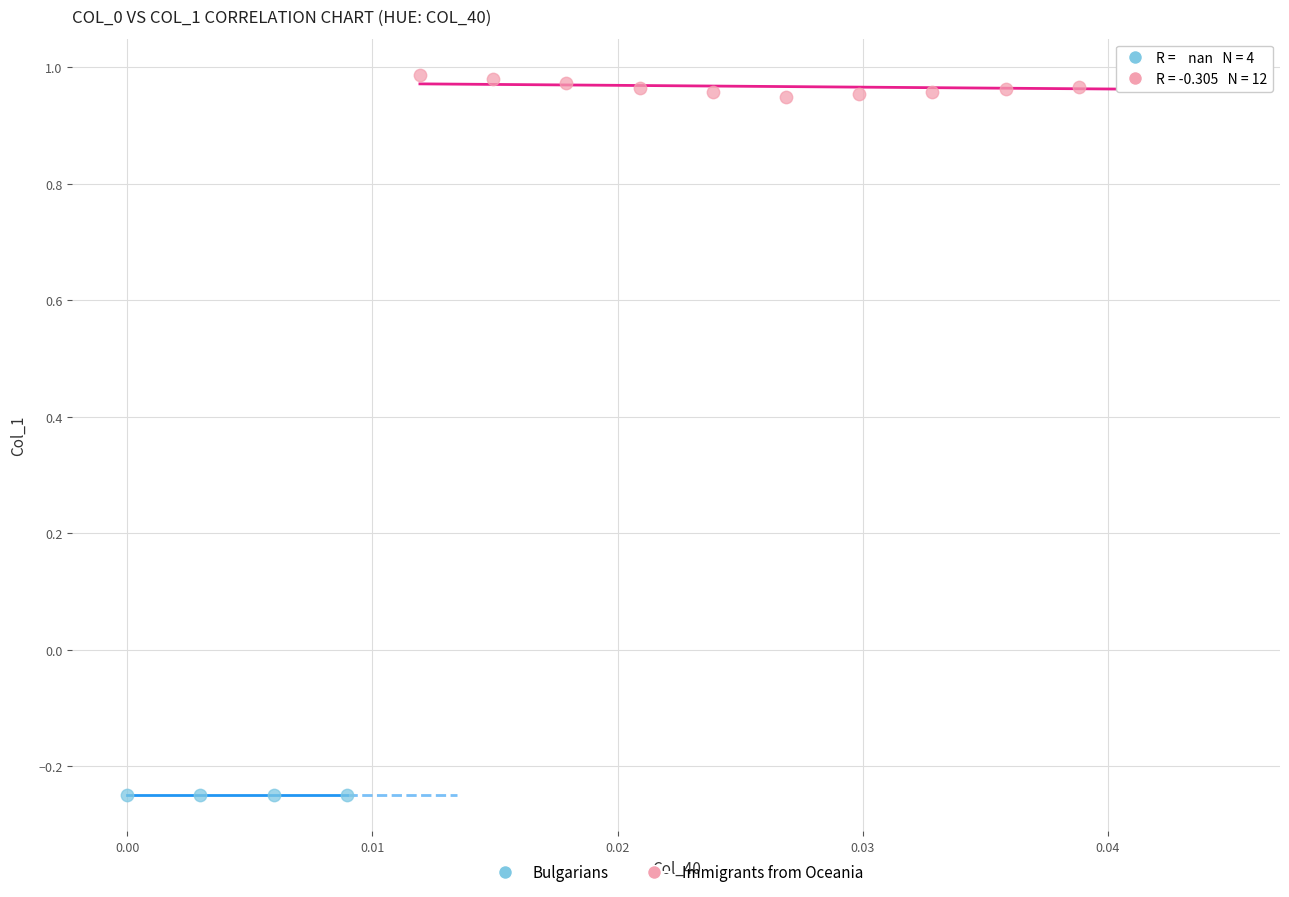

Which series reaches the maximum Y coordinate?

Immigrants from Oceania